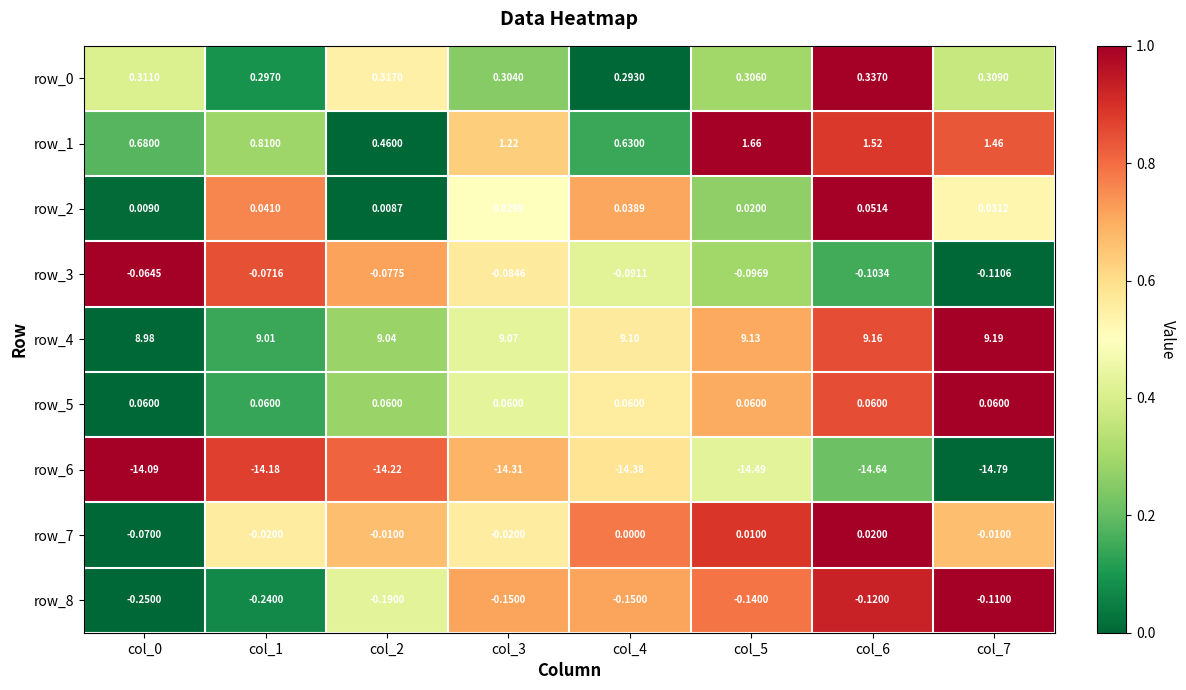

Is the value of row_4 at col_0 greater than the value of row_2 at col_2?

Yes